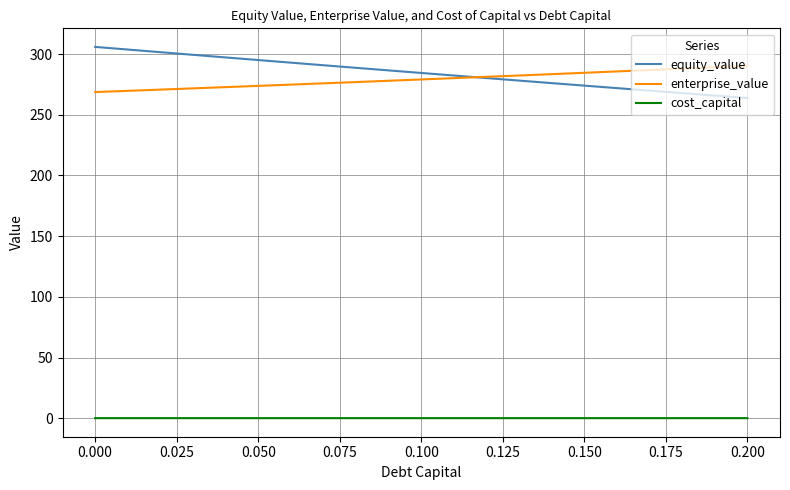

List the series in order of their peak value, highest first.

equity_value, enterprise_value, cost_capital